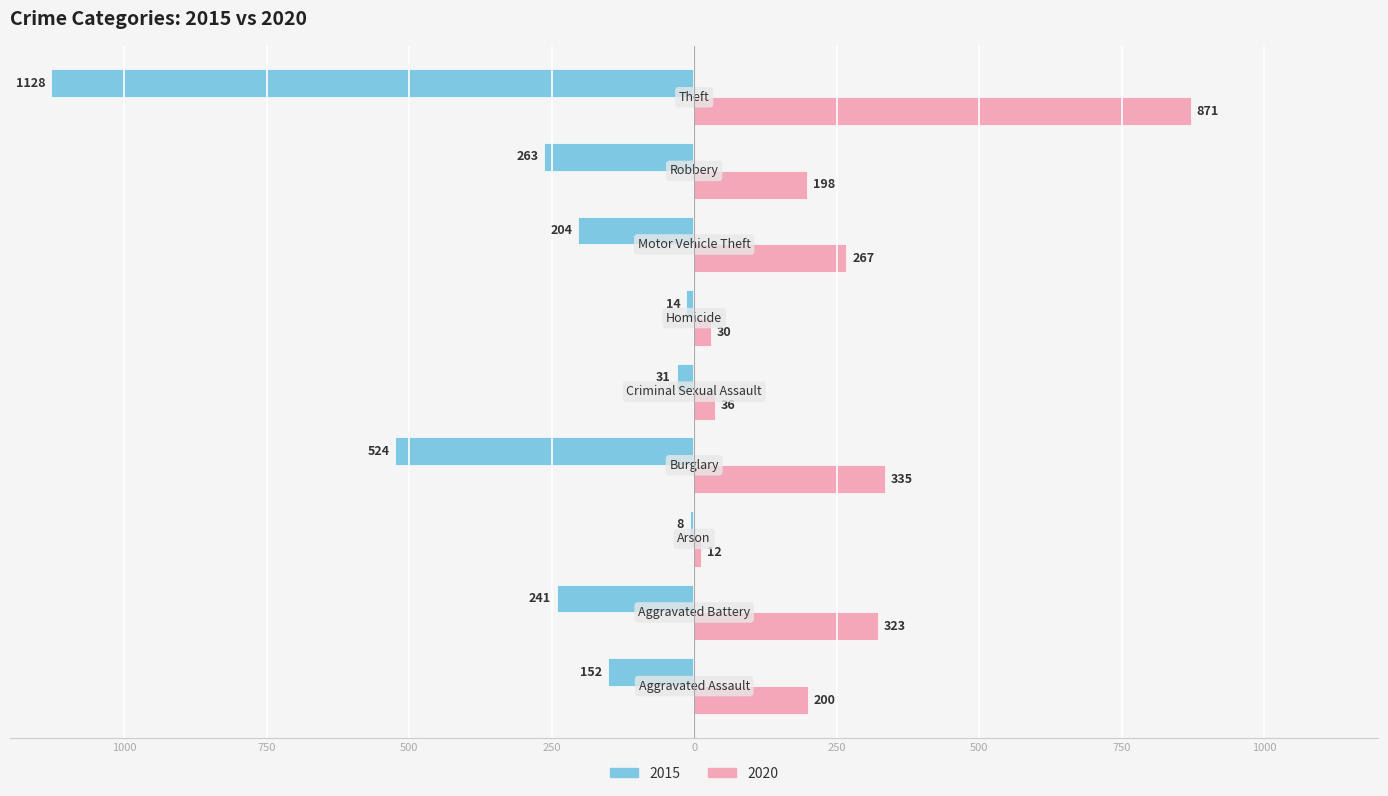

How many bars are there in each group?

2